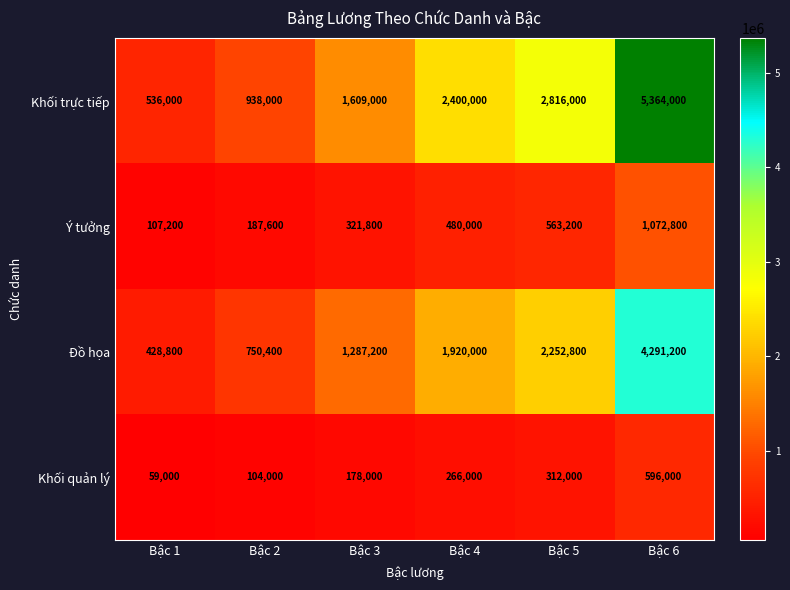

What is the difference between the Khối trực tiếp values at Bậc 2 and Bậc 6?

4426000